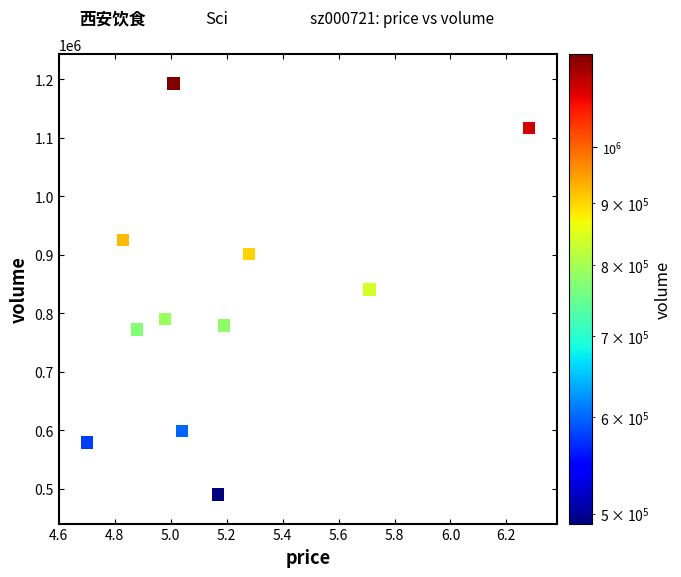

What is the average Y value?

817050